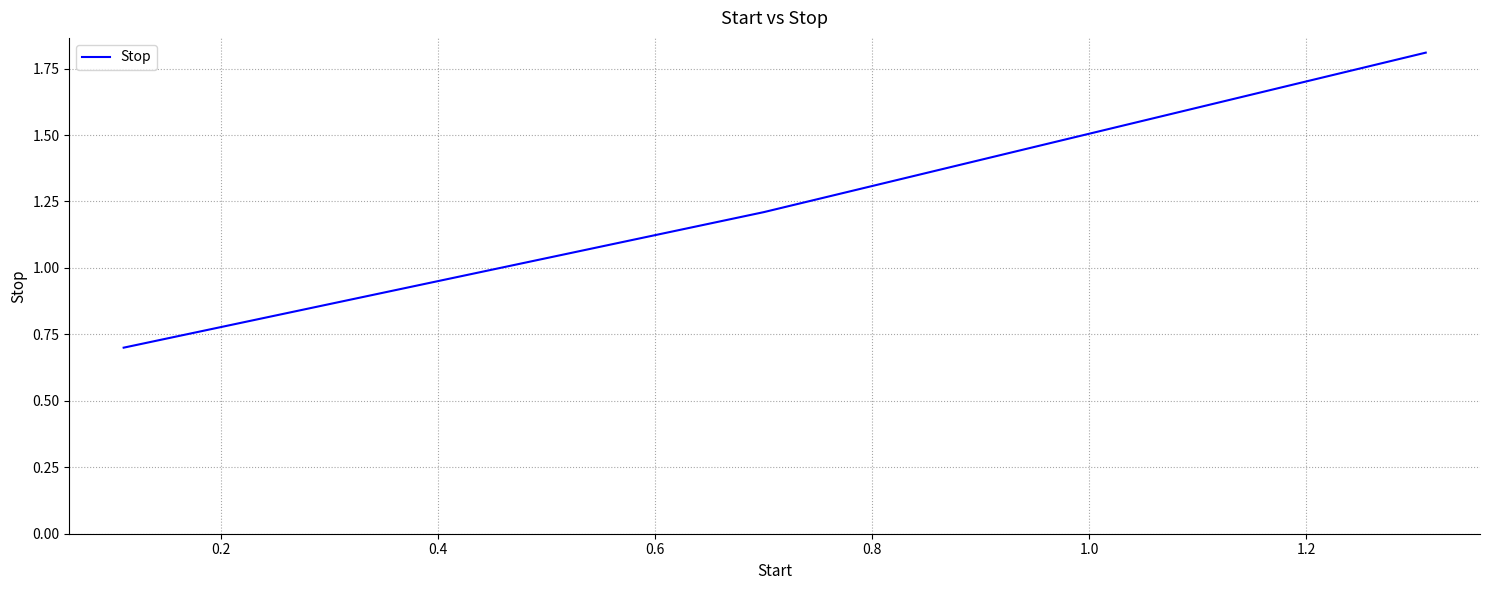

Count the number of values greater than 1.

2